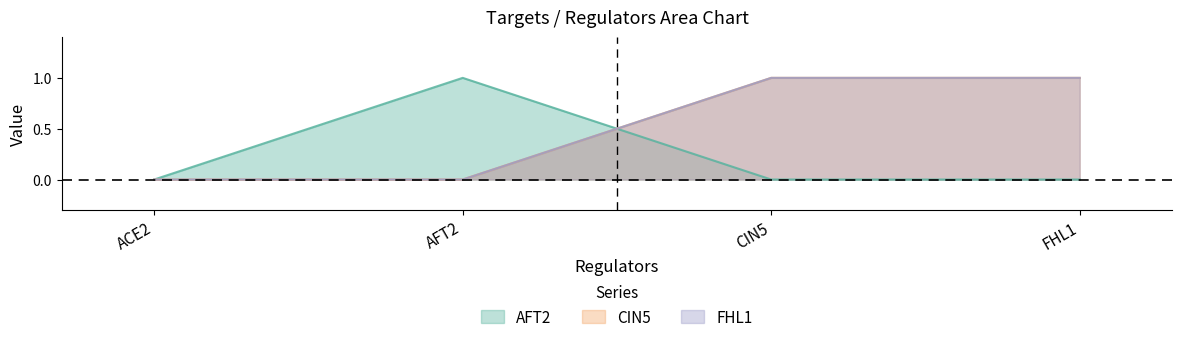

What is the difference between the second highest and second lowest values in the FHL1 series?

1